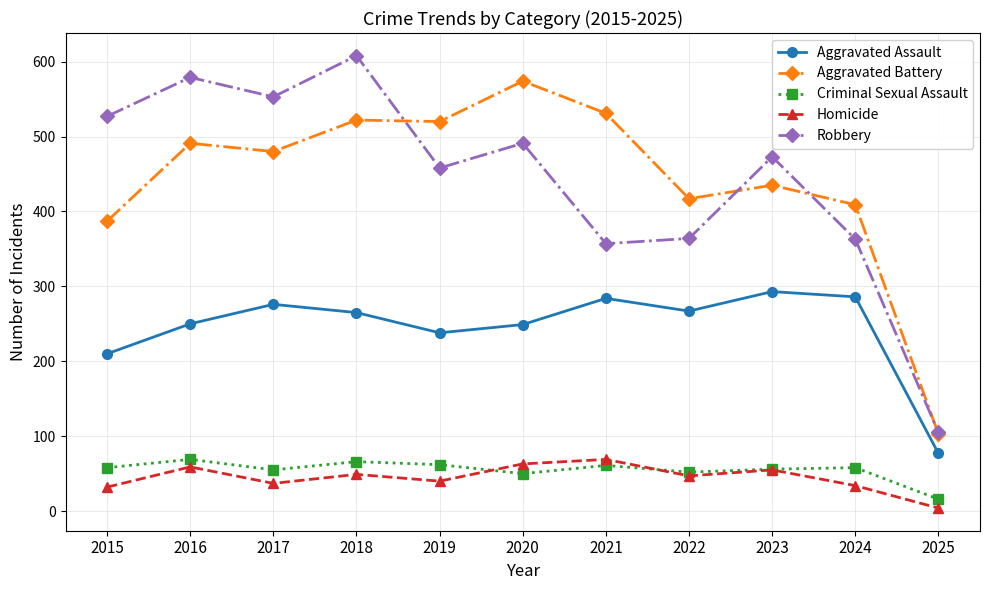

Is it true that Criminal Sexual Assault equals 90 at 2018?

False